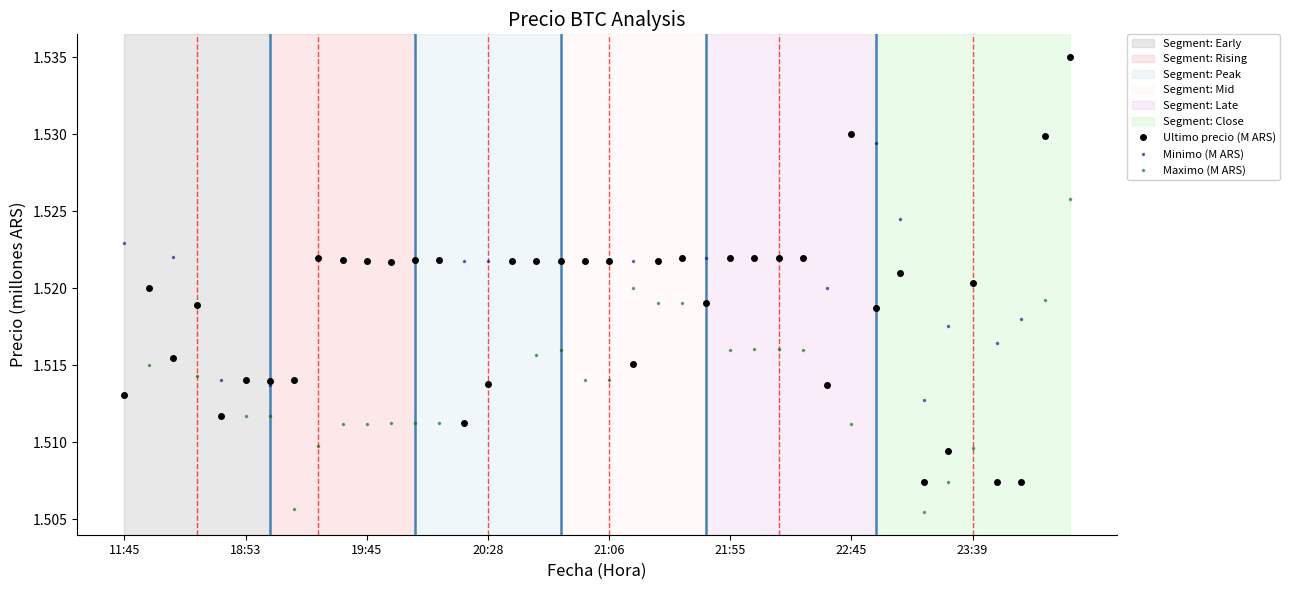

Which series has the widest spread of values?

Ultimo precio (M ARS)